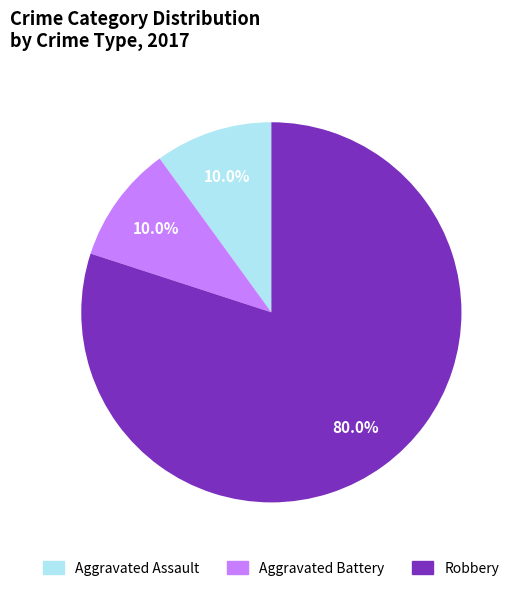

Which has a higher value, Aggravated Battery or Robbery?

Robbery